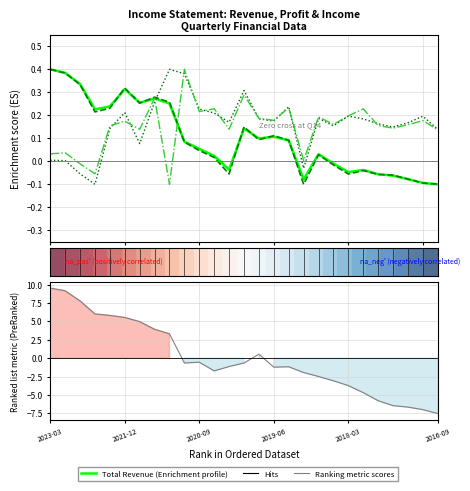

Count the number of categories in the chart.

27